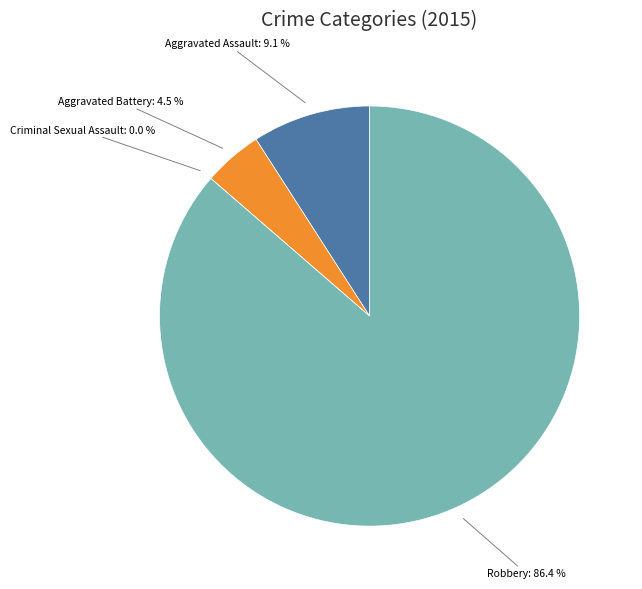

What is the largest slice in the pie chart?

Robbery